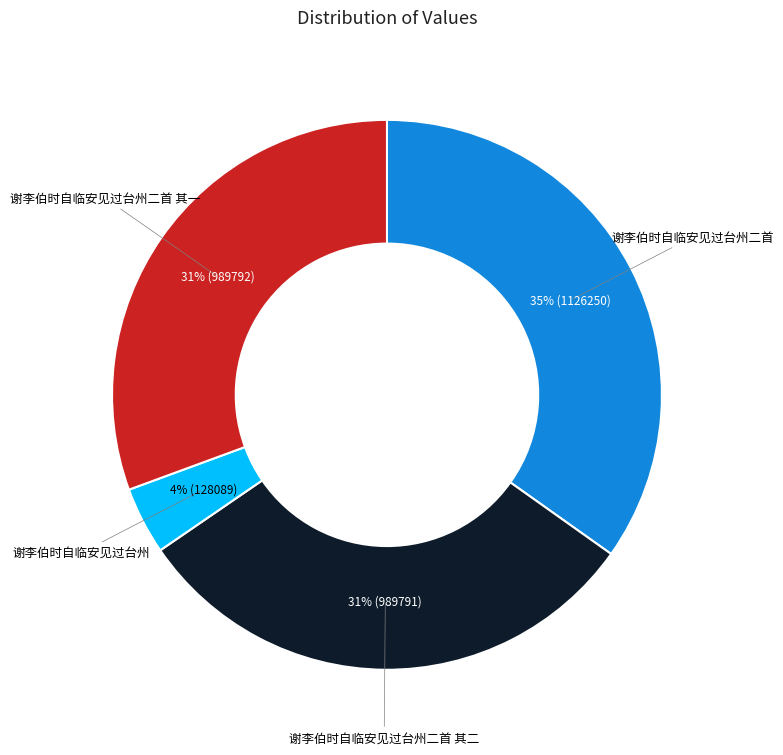

To the nearest percent, what percentage of the pie is 谢李伯时自临安见过台州二首 其二?

31%